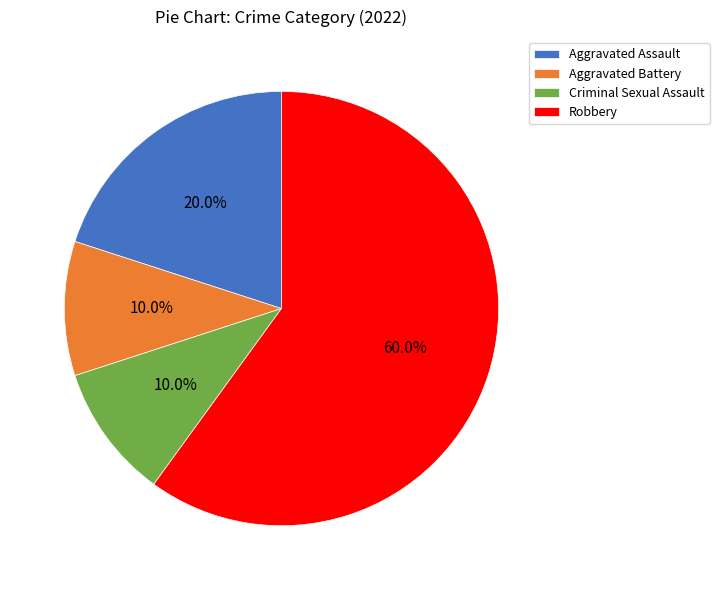

Count the number of slices in the pie.

4